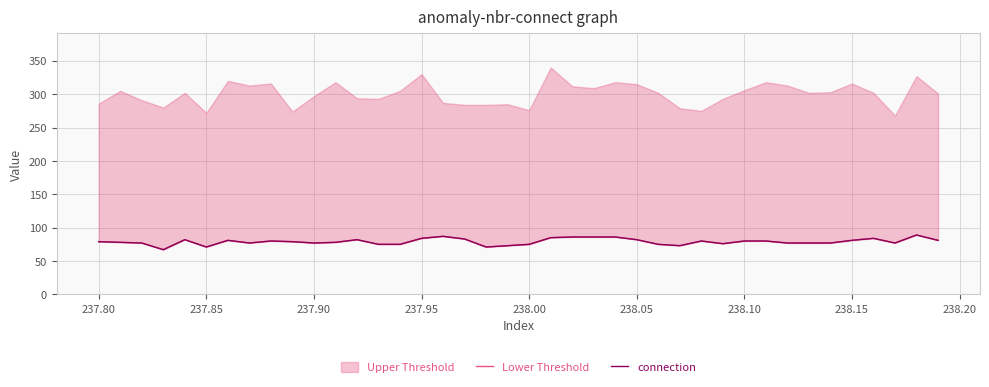

In connection, how many points are lower than both neighbors (excluding endpoints)?

8